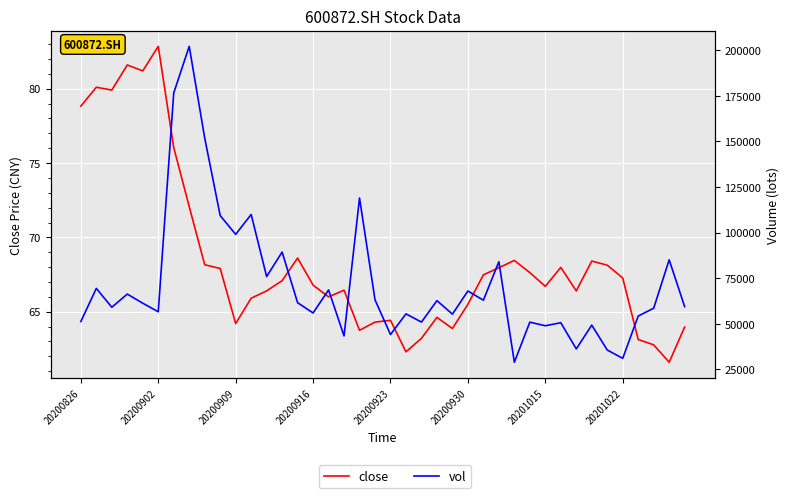

Does the chart display data point markers on the line(s)?

No